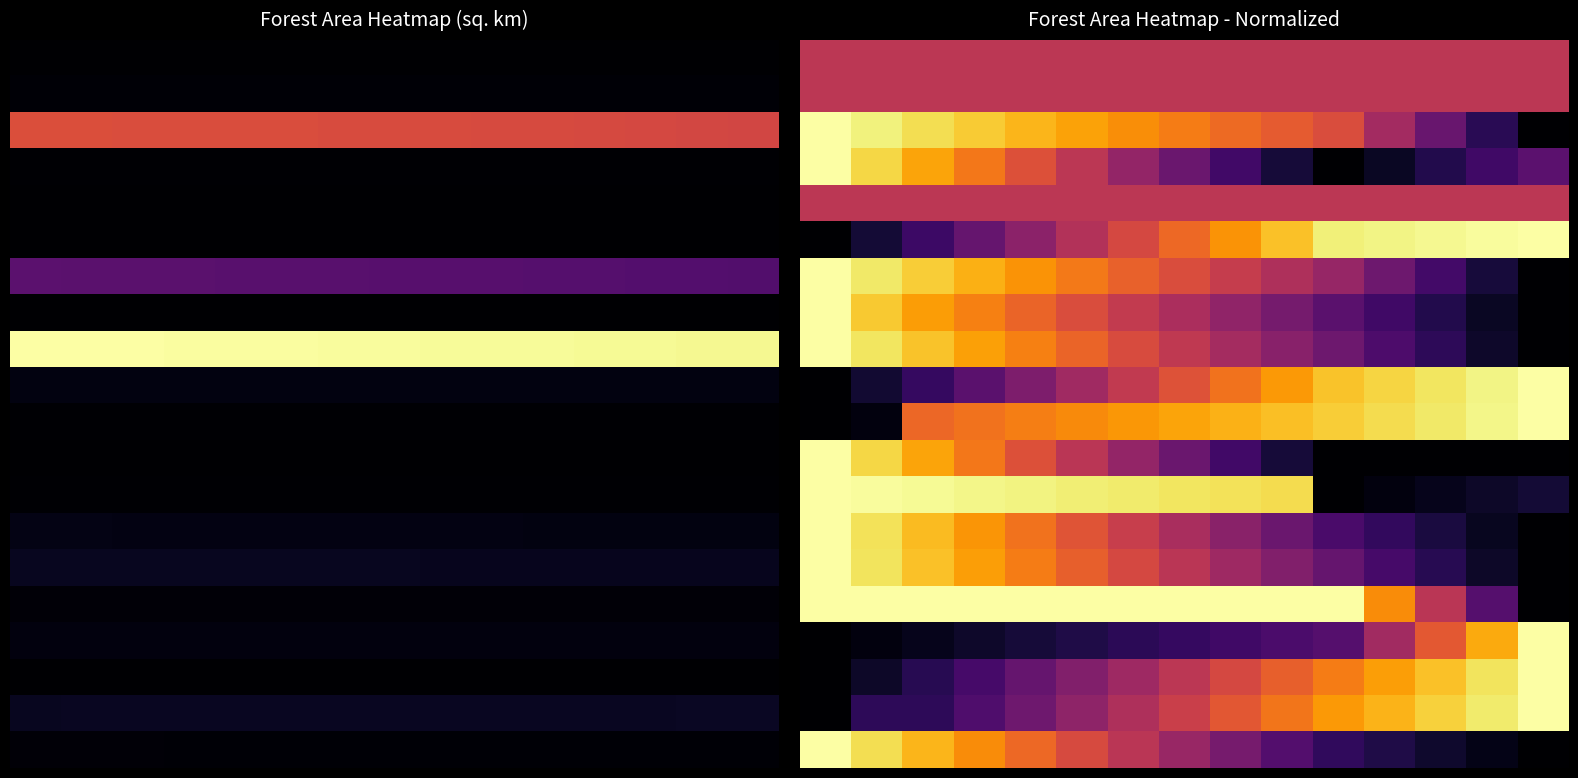

At how many categories does at least one series exceed 0?

15